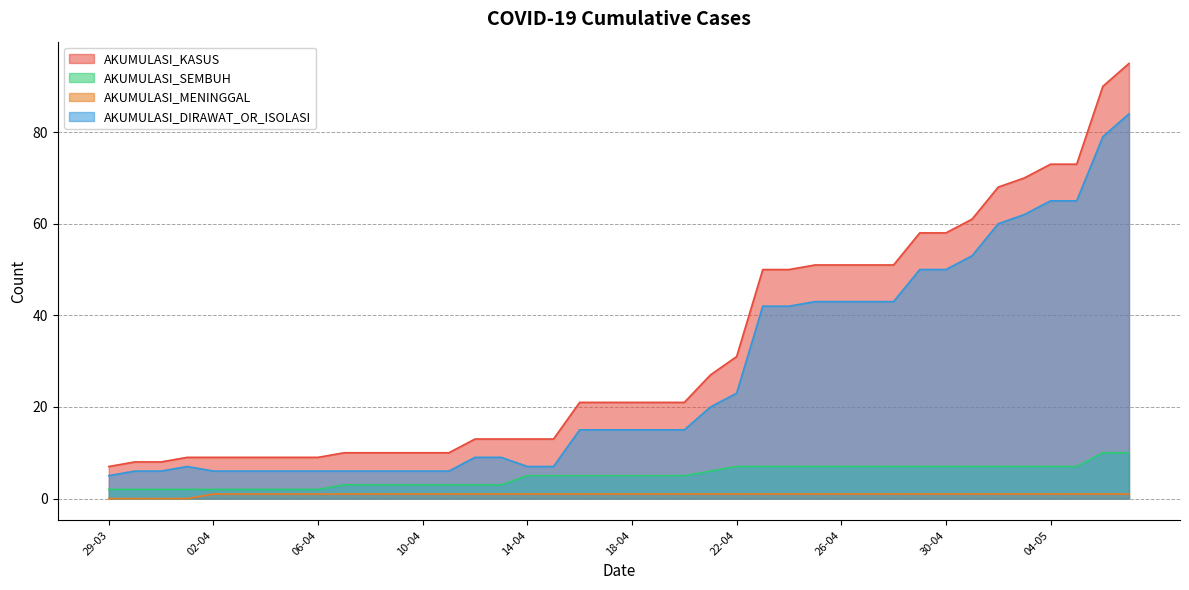

What is the label of the 26th point from the right?

12-04